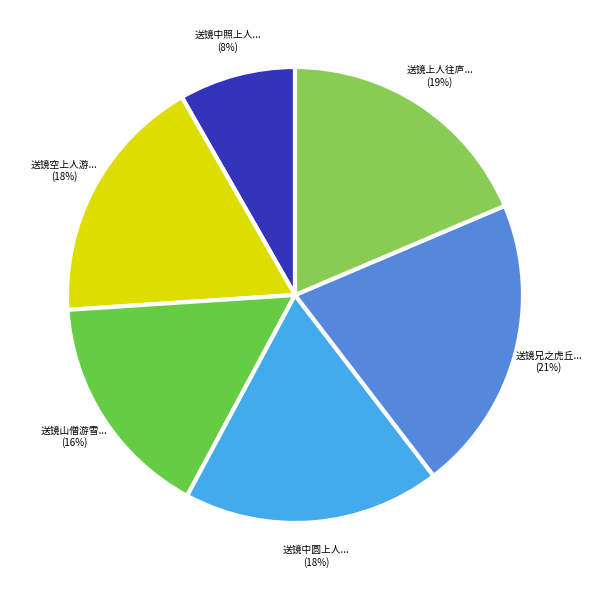

Is there a majority slice in this chart?

No